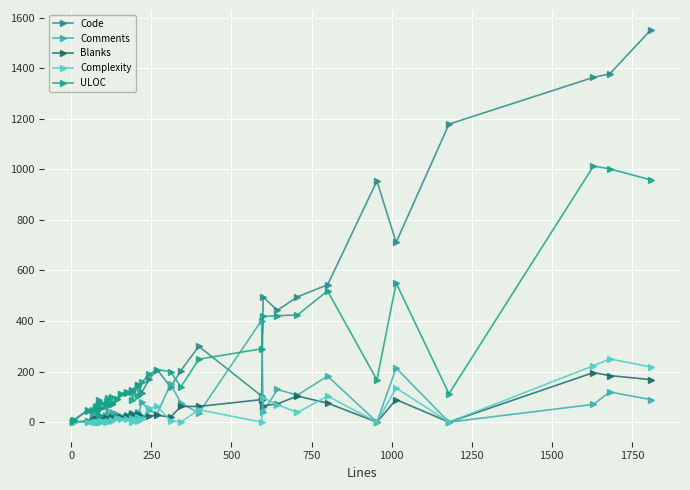

What is the label of the 32nd point from the right?

1750